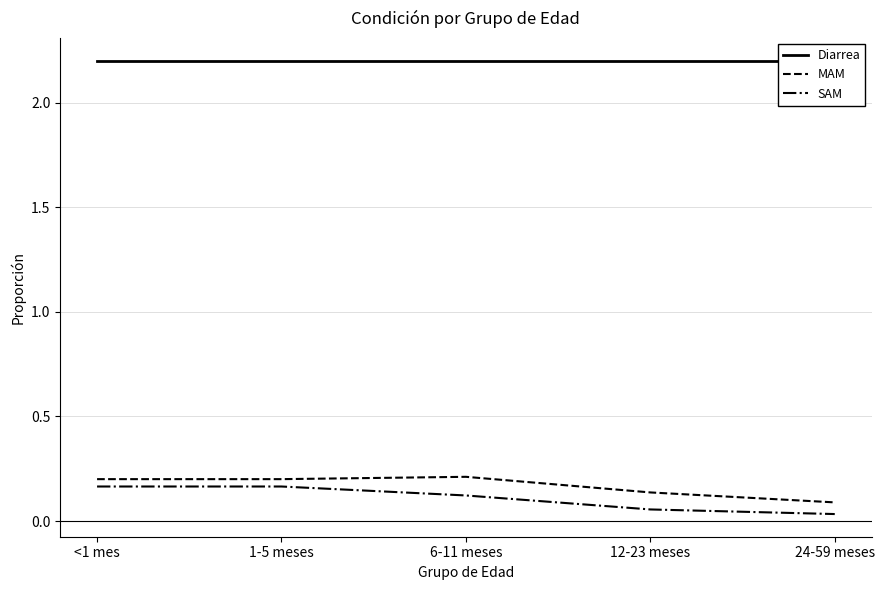

How many lines are shown in the chart?

3